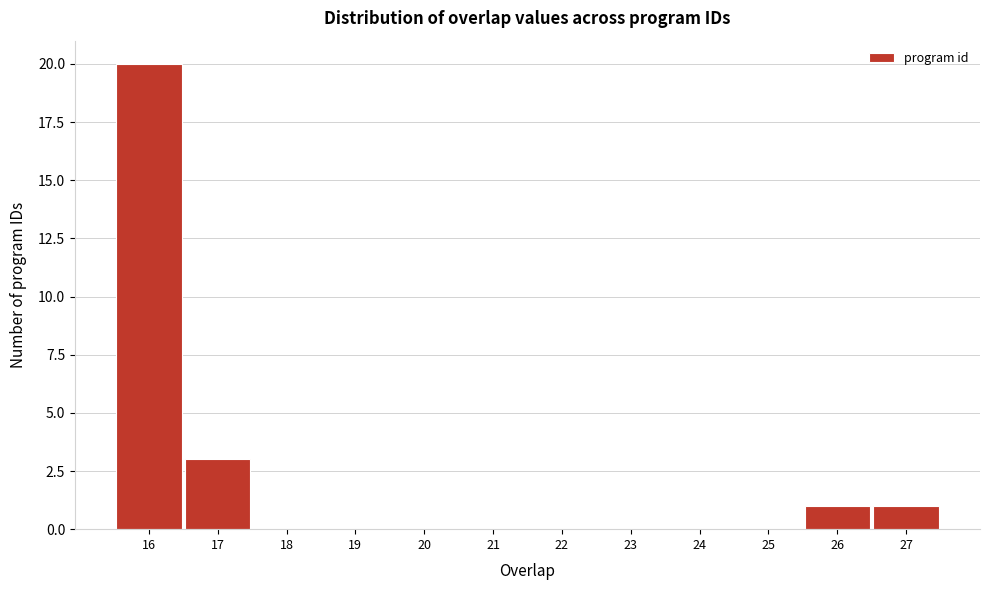

Reading left to right, transcribe this chart: for each bar, give the range it covers on the x-axis and its height. The values are not printed on the chart, so give them approximately, as read against the axis.

15.5 to 16.5: 20
16.5 to 17.5: 3
17.5 to 18.5: 0
18.5 to 19.5: 0
19.5 to 20.5: 0
20.5 to 21.5: 0
21.5 to 22.5: 0
22.5 to 23.5: 0
23.5 to 24.5: 0
24.5 to 25.5: 0
25.5 to 26.5: 1
26.5 to 27.5: 1